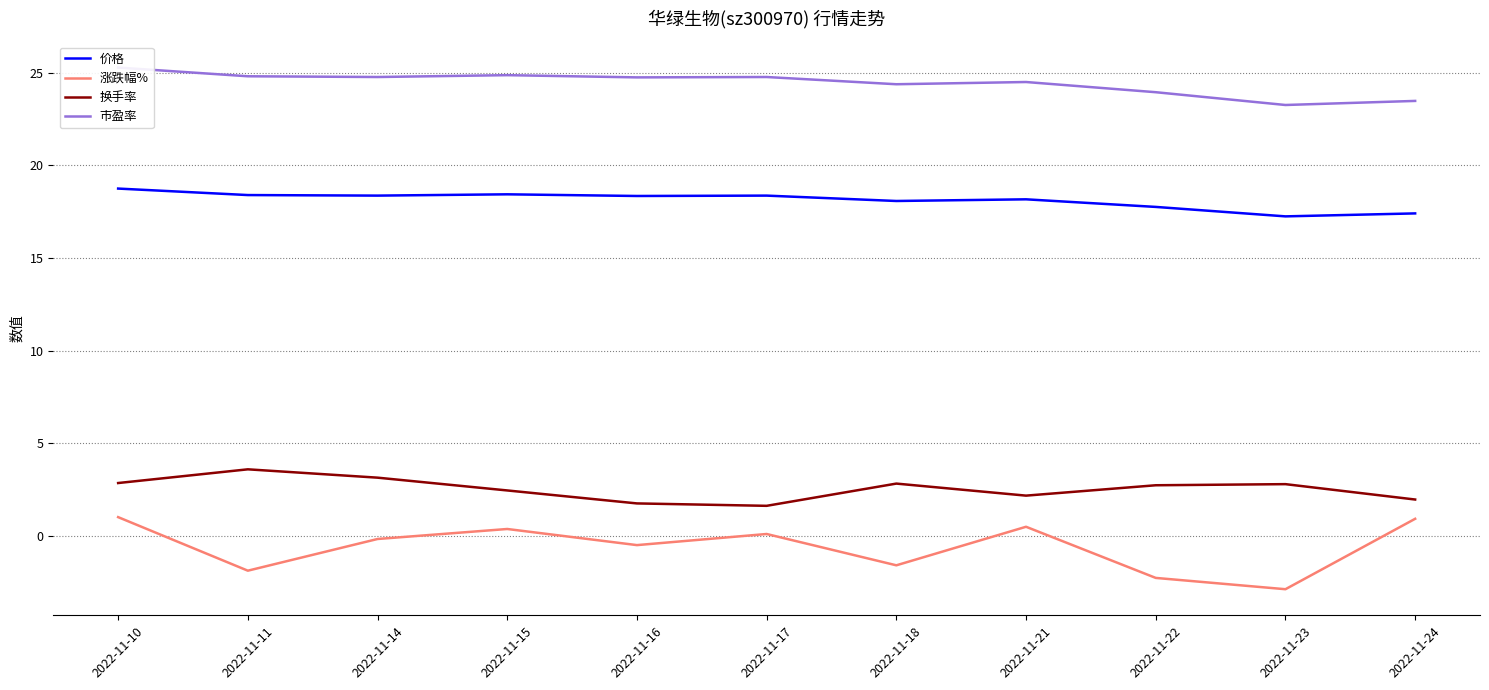

Is it true that 价格 equals 17.4 at 2022-11-24?

True